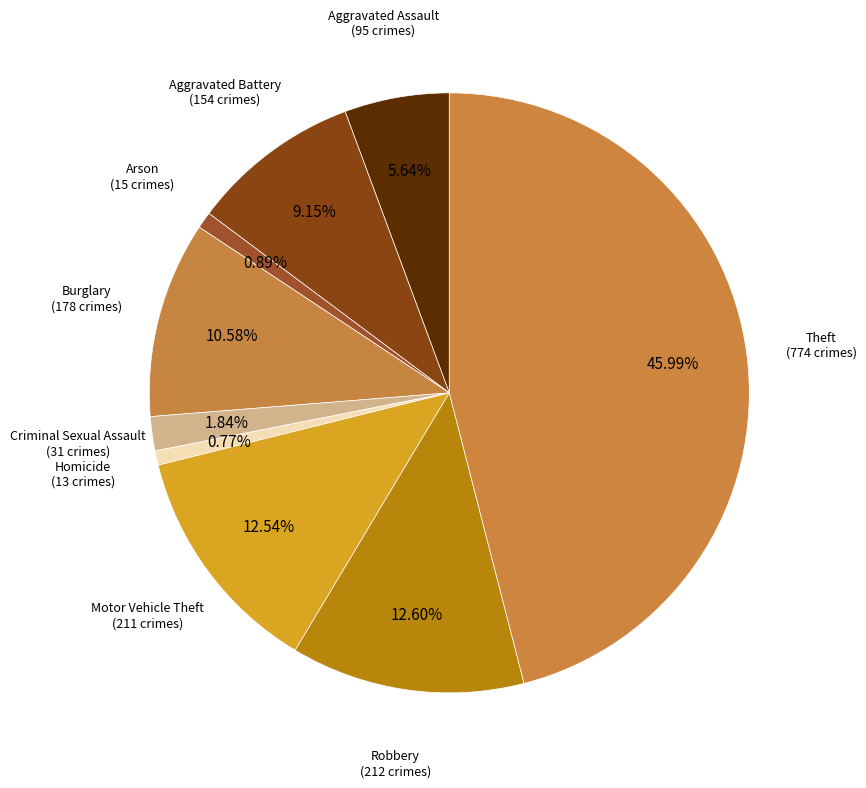

To the nearest percent, what portion does Robbery represent?

13%